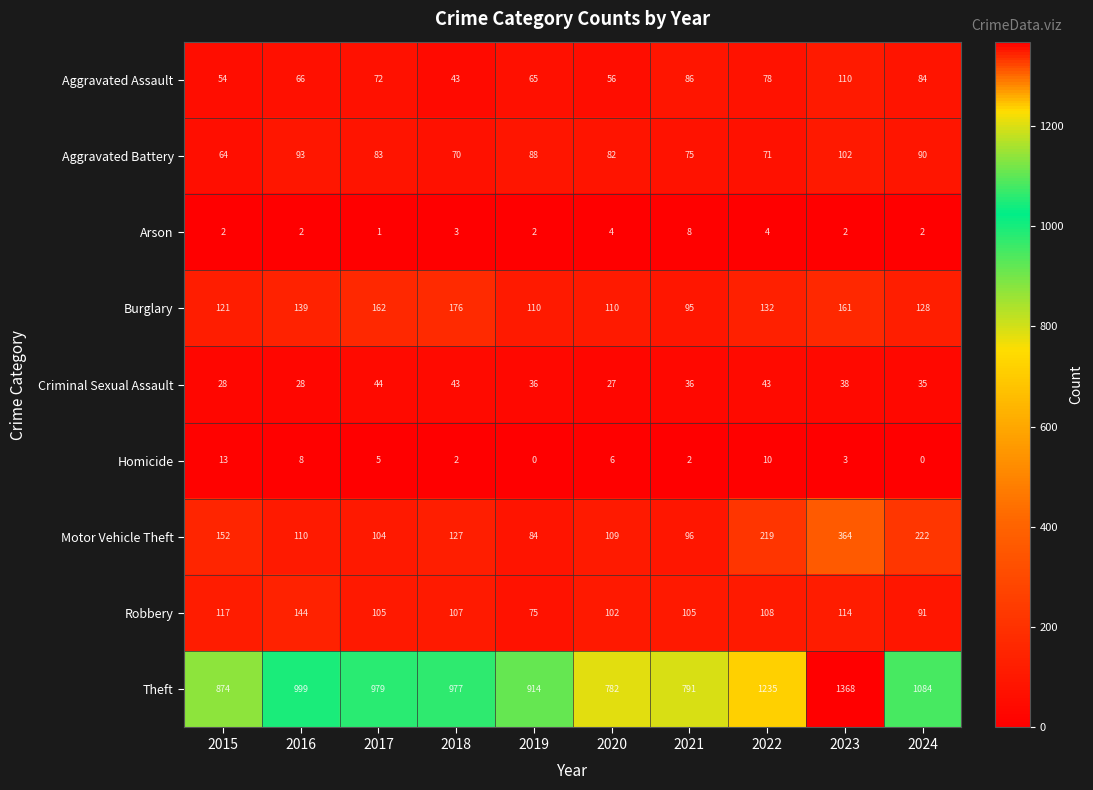

What is the spread (max minus min) of values at 2017?

978